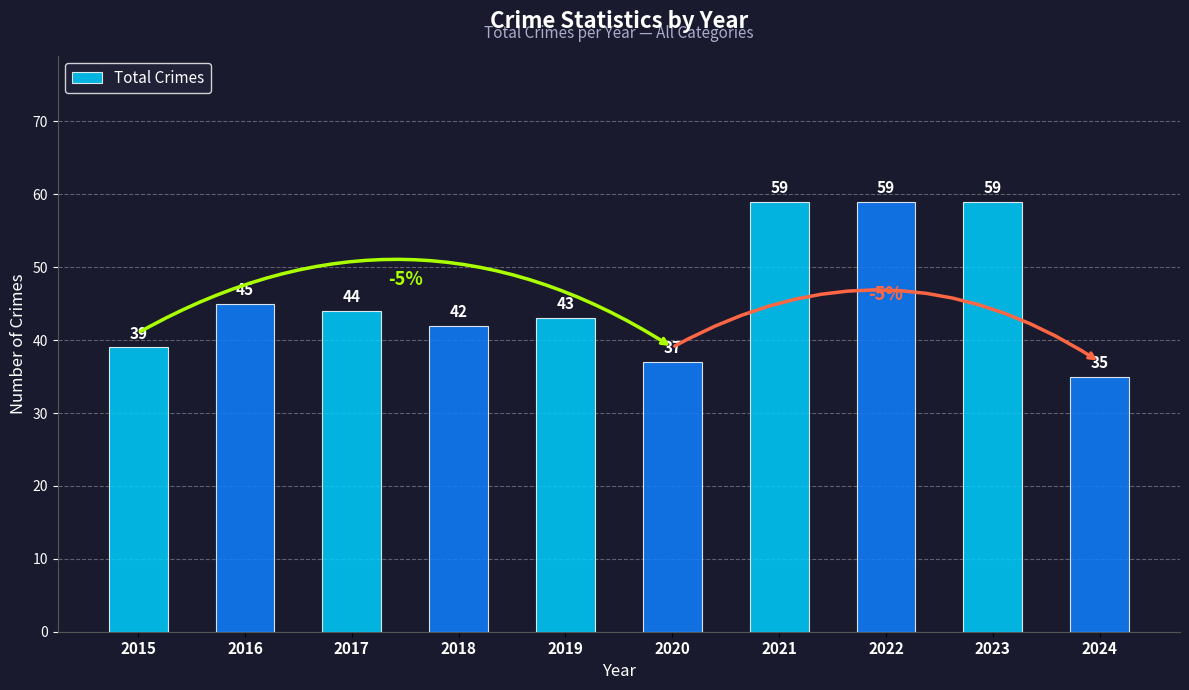

Is it true that the value at 2022 is 95?

False